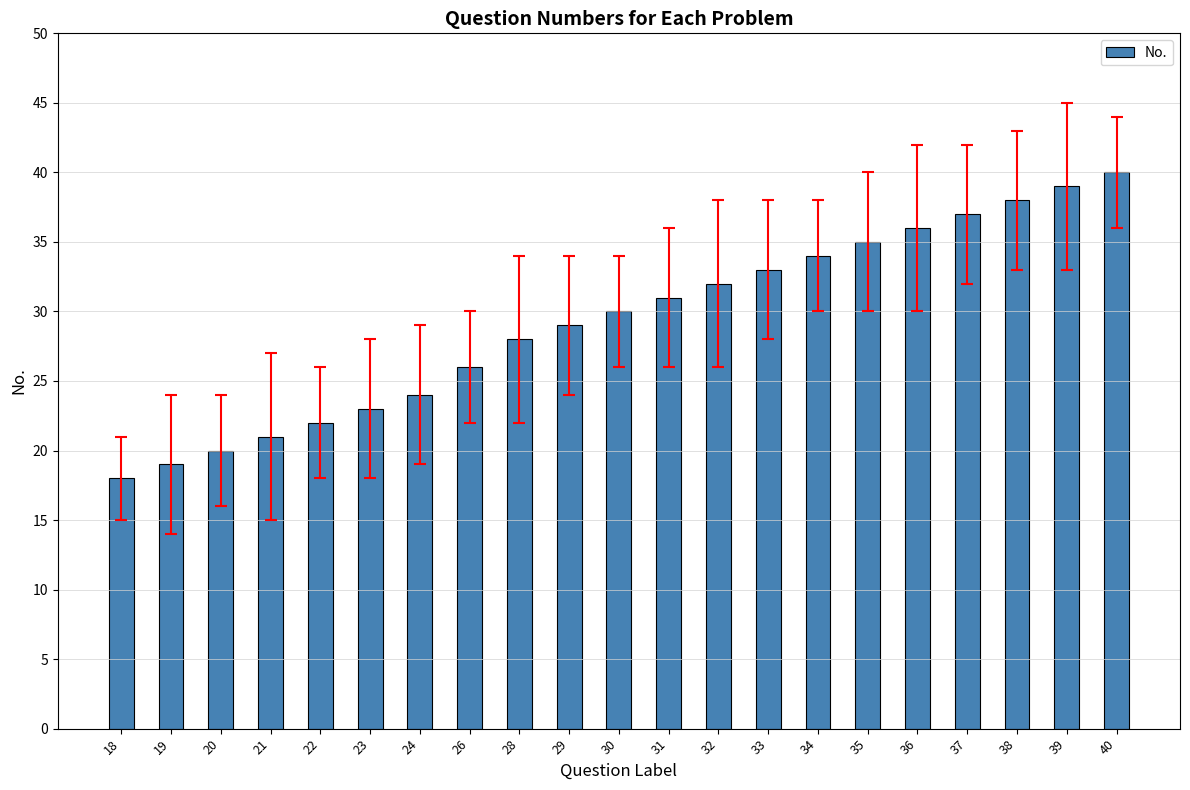

Count the number of data series in this chart.

1